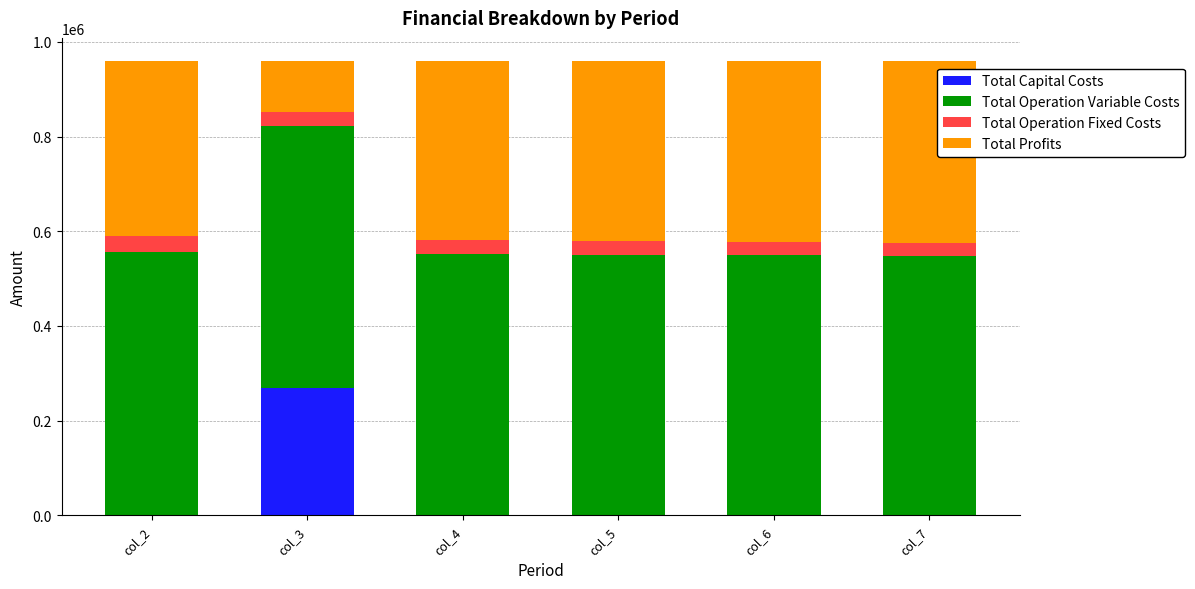

Reading left to right, what are the values for Total Capital Costs?

col_2=0.0	col_3=268800.0	col_4=0.0	col_5=0.0	col_6=0.0	col_7=0.0